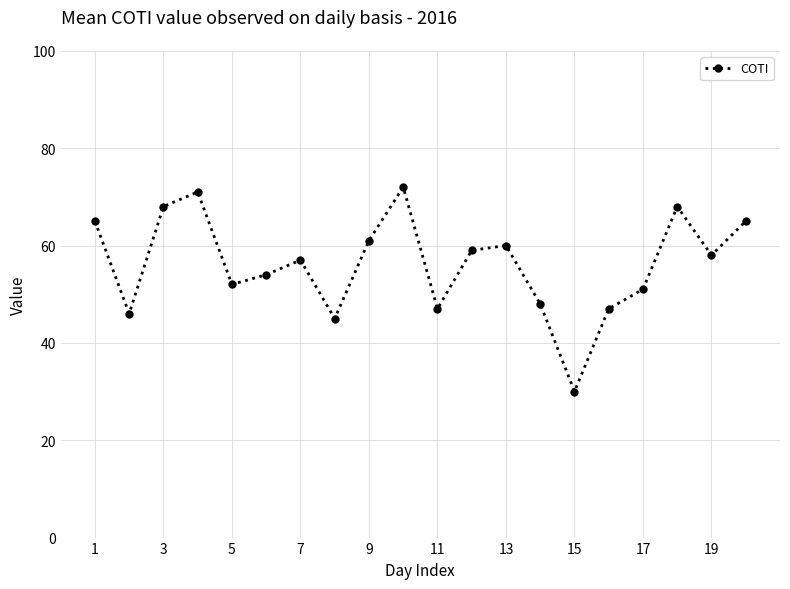

How many lines are shown in the chart?

1